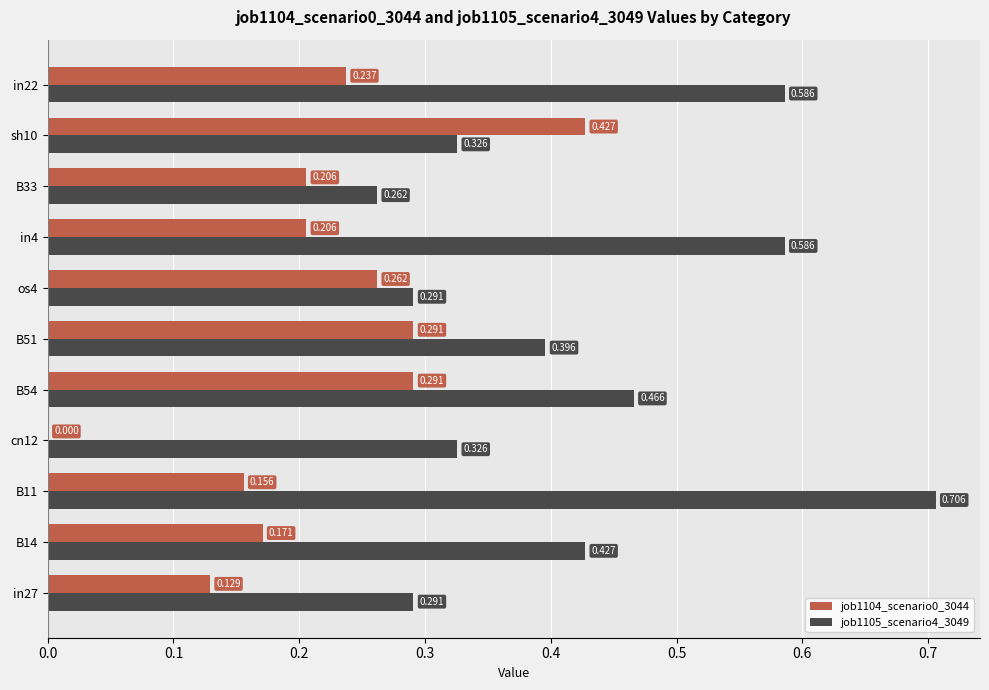

Is the value of job1104_scenario0_3044 at B54 greater than the value of job1105_scenario4_3049 at in22?

No